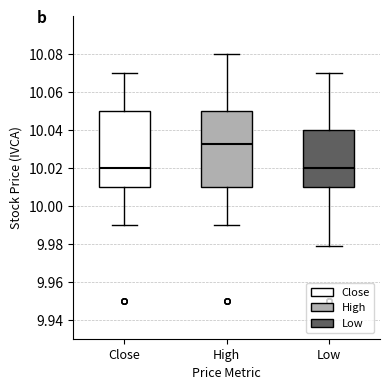

Which box's median line is the highest?

High